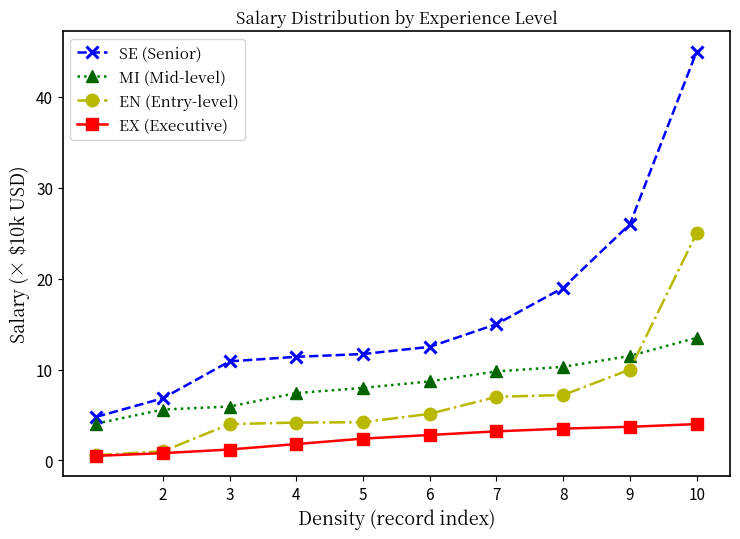

What is the average value of the SE (Senior) series?

16.3